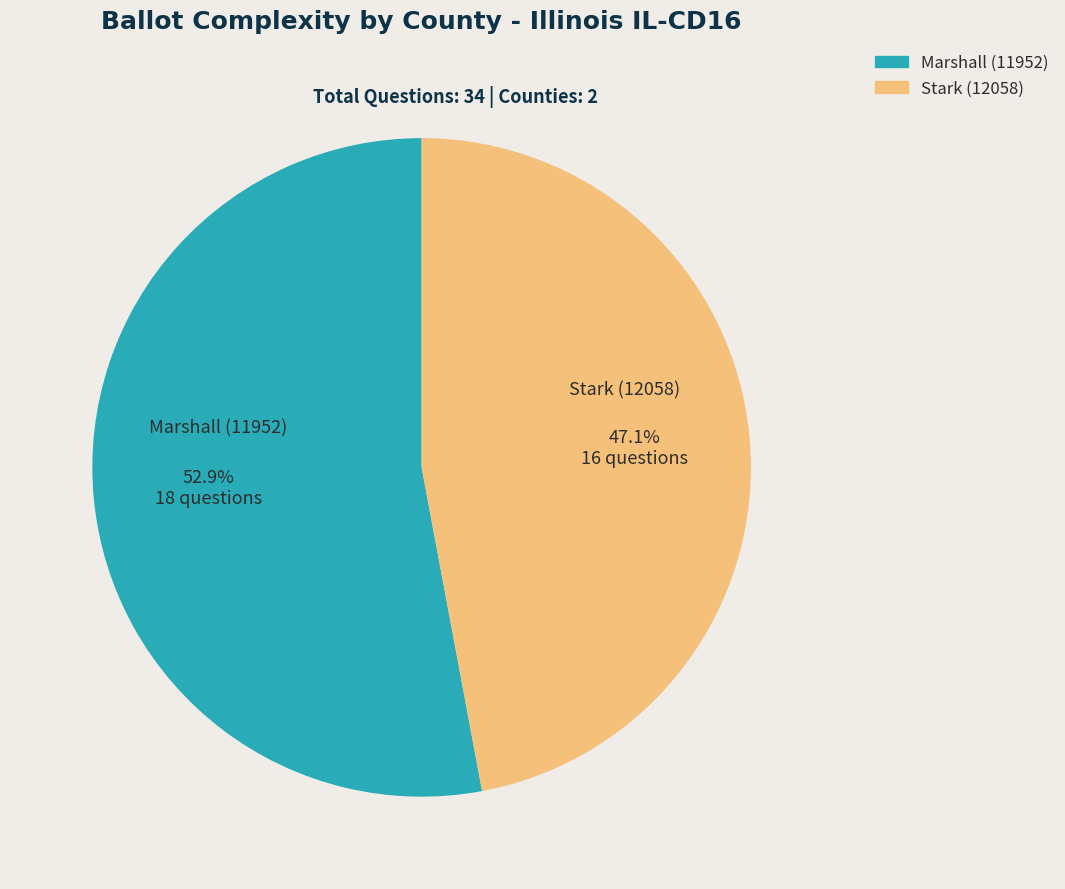

Rank the categories by value from highest to lowest.

Marshall (11952), Stark (12058)